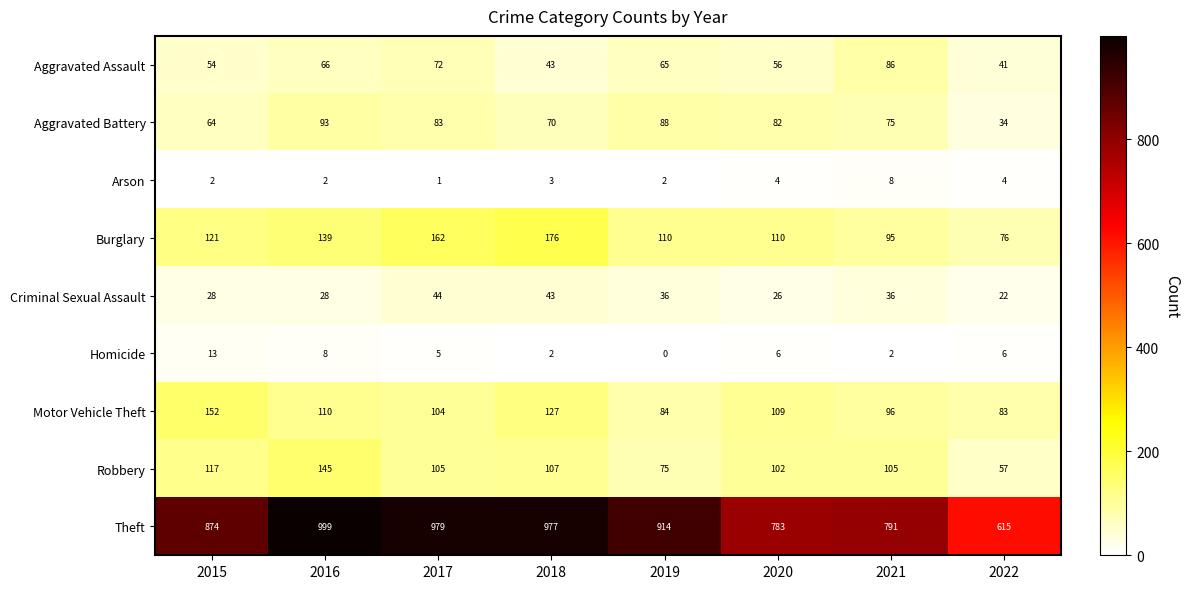

At which category does the chart reach its peak across all series?

2016